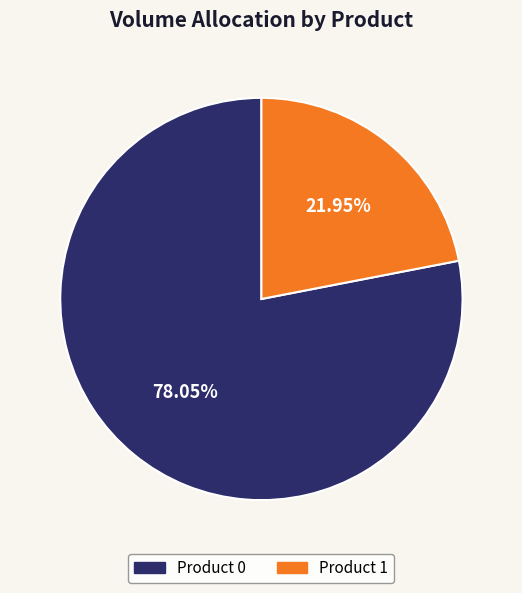

Count the number of slices in the pie.

2